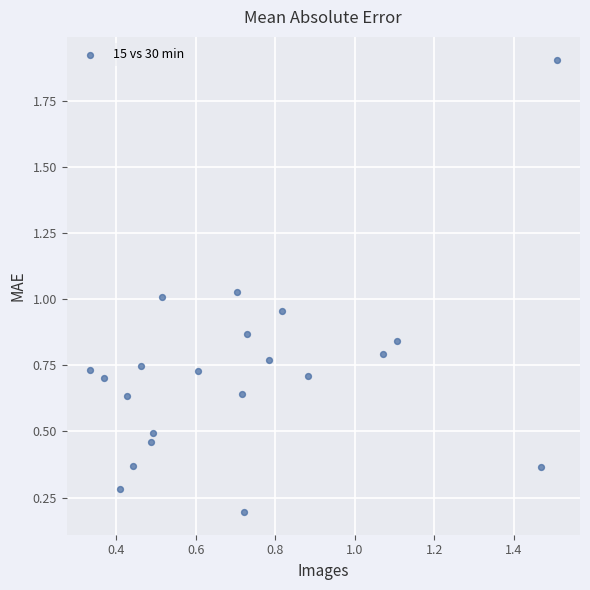

What is the range of Y values (max minus min)?

1.7